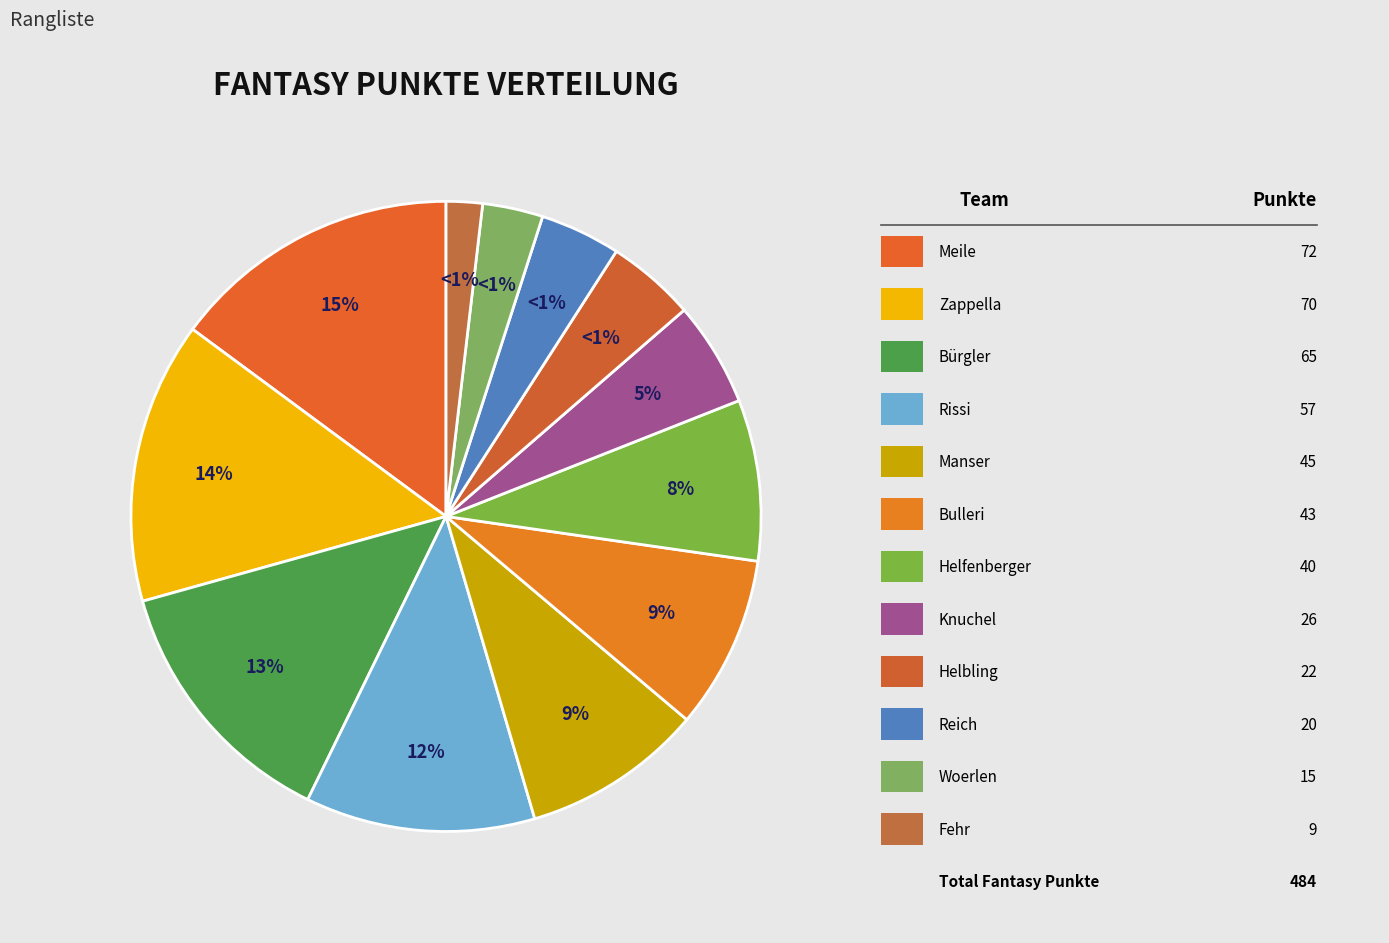

Which has a higher value, Rissi or Bürgler?

Bürgler